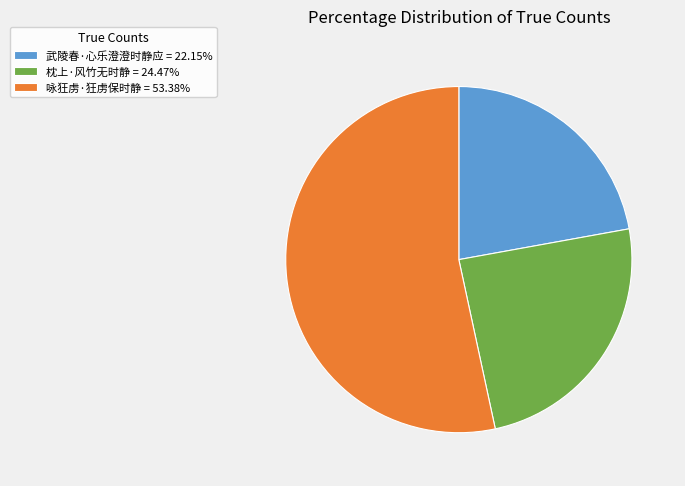

What is the largest slice in the pie chart?

咏狂虏·狂虏保时静